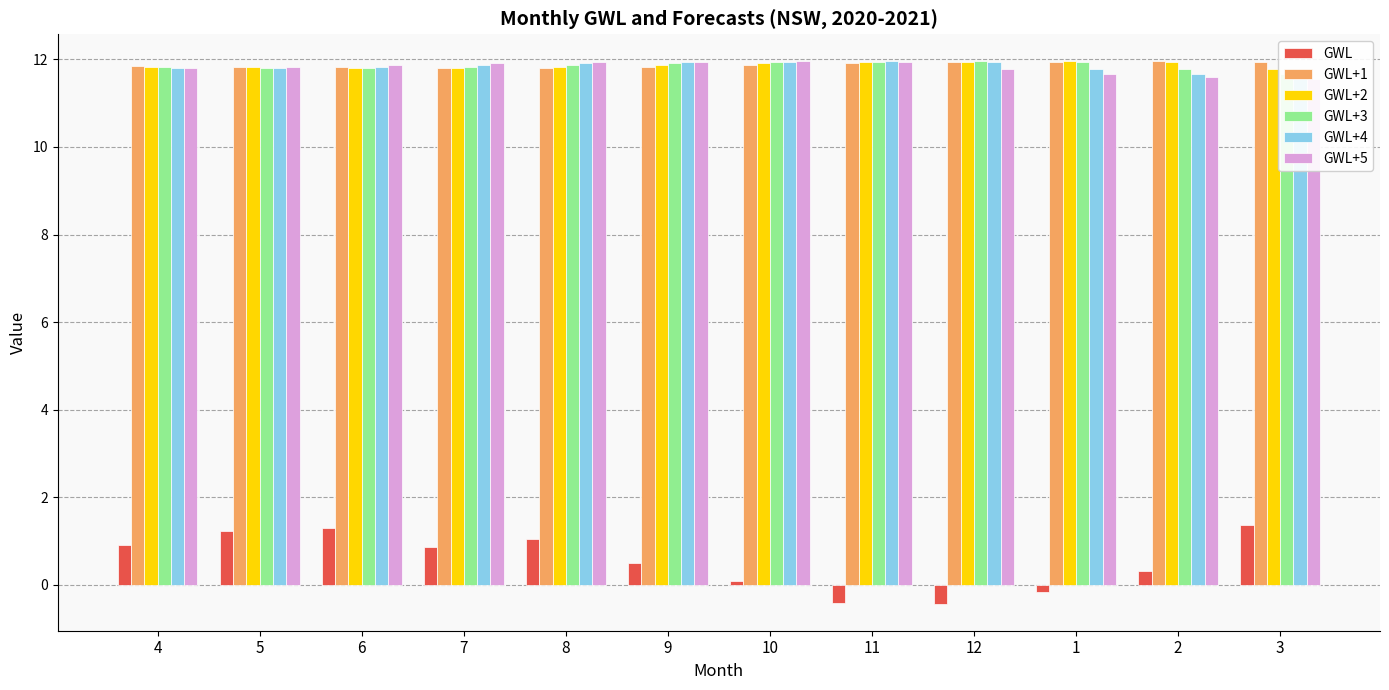

Reading left to right, list all the values displayed in this chart.

GWL: 0.9	1.2	1.3	0.9	1.0	0.5	0.1	-0.4	-0.4	-0.2	0.3	1.4
GWL+1: 11.8	11.8	11.8	11.8	11.8	11.8	11.9	11.9	11.9	12.0	12.0	11.9
GWL+2: 11.8	11.8	11.8	11.8	11.8	11.9	11.9	11.9	12.0	12.0	11.9	11.8
GWL+3: 11.8	11.8	11.8	11.8	11.9	11.9	11.9	12.0	12.0	11.9	11.8	11.7
GWL+4: 11.8	11.8	11.8	11.9	11.9	11.9	12.0	12.0	11.9	11.8	11.7	11.6
GWL+5: 11.8	11.8	11.9	11.9	11.9	12.0	12.0	11.9	11.8	11.7	11.6	11.5